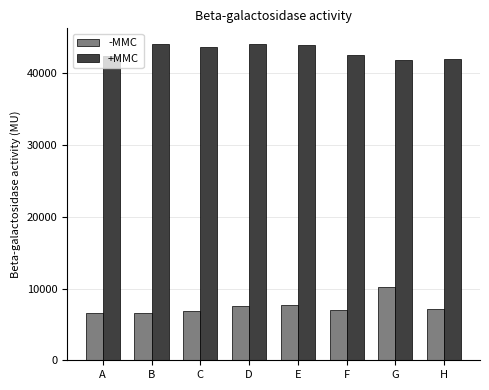

What is the spread (max minus min) of values at G?

31565